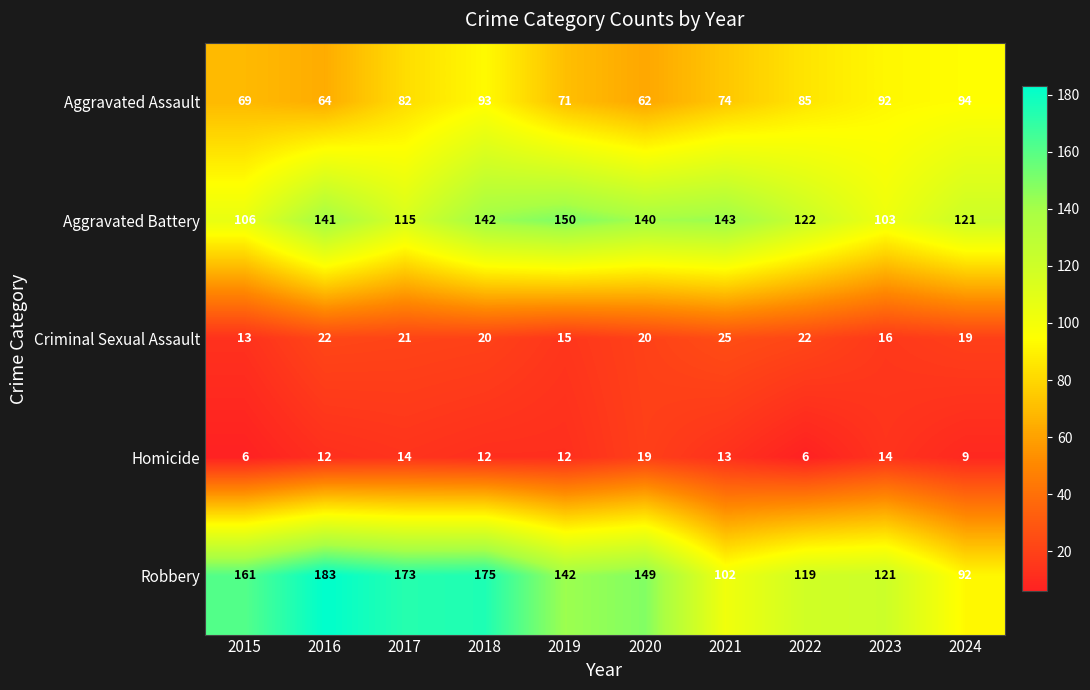

At which category is the sum across all series the highest?

2018